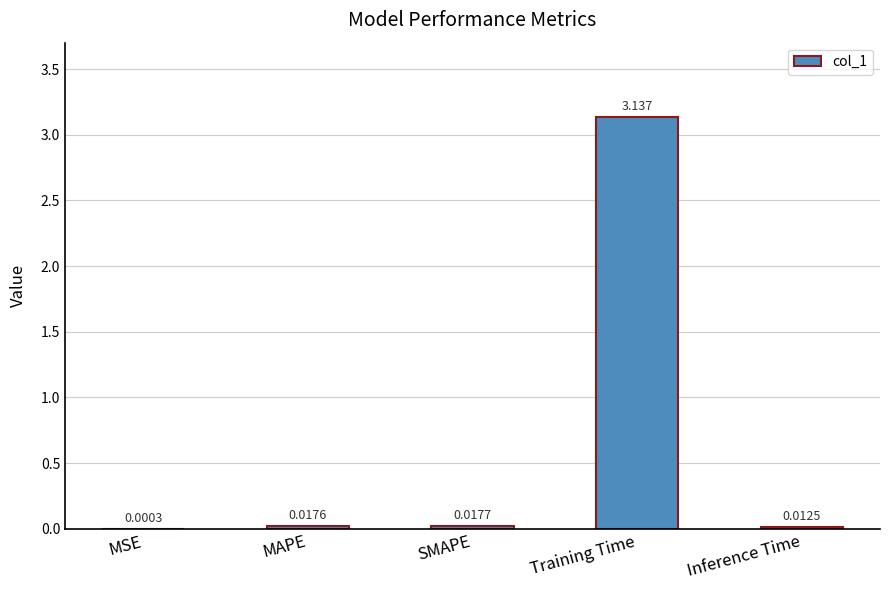

What is the sum of the values at MAPE and Training Time?

3.2